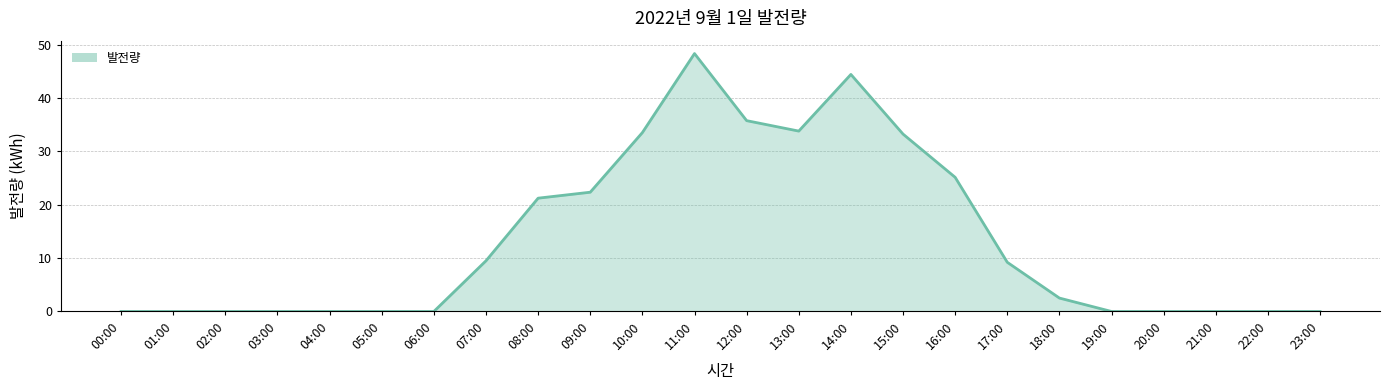

Reading left to right, list all the values displayed in this chart.

0.0	0.0	0.0	0.0	0.0	0.0	0.0	9.5	21.2	22.4	33.5	48.3	35.8	33.8	44.4	33.3	25.2	9.2	2.5	0.0	0.0	0.0	0.0	0.0